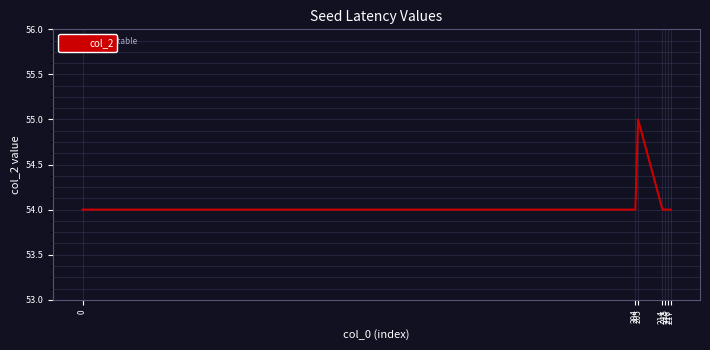

What is the difference between the maximum and minimum values?

1